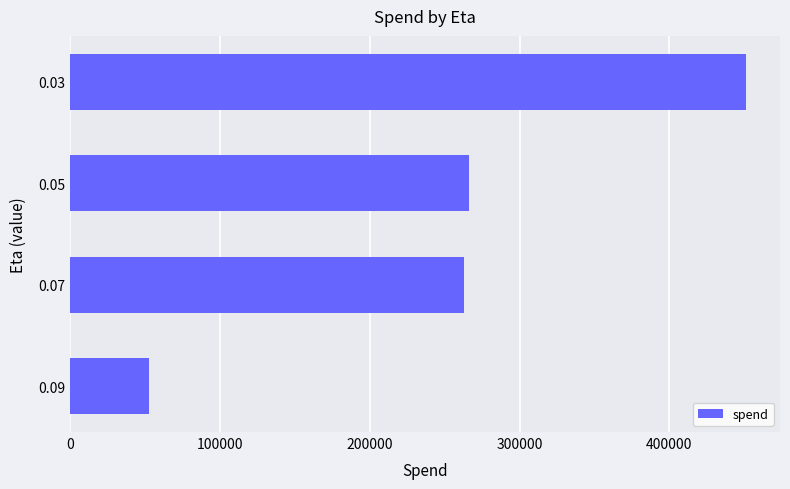

Is it true that the value at 0.05 is 359373?

False